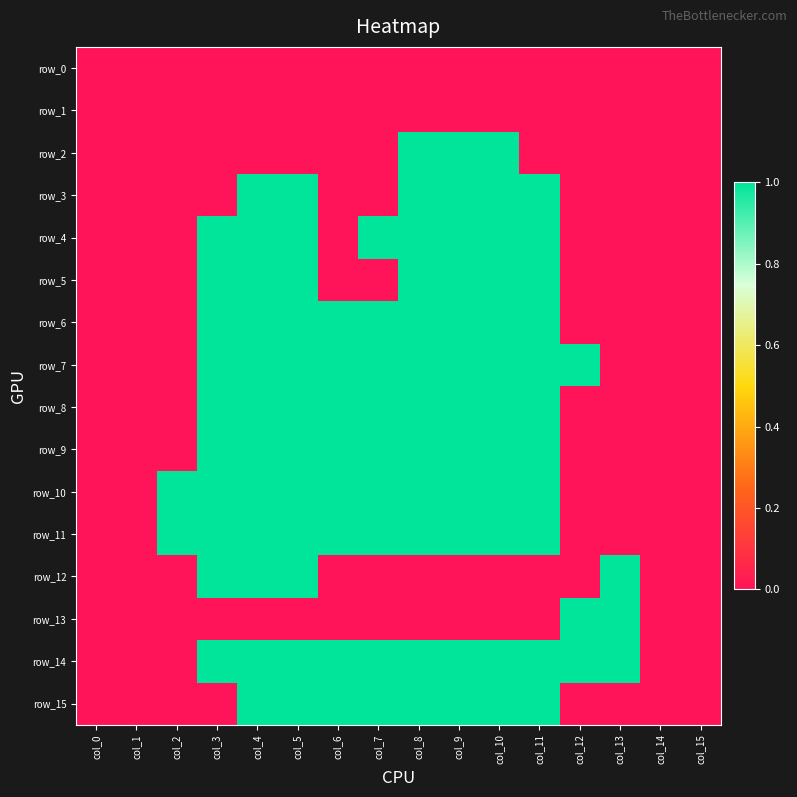

Count the number of categories in the chart.

16